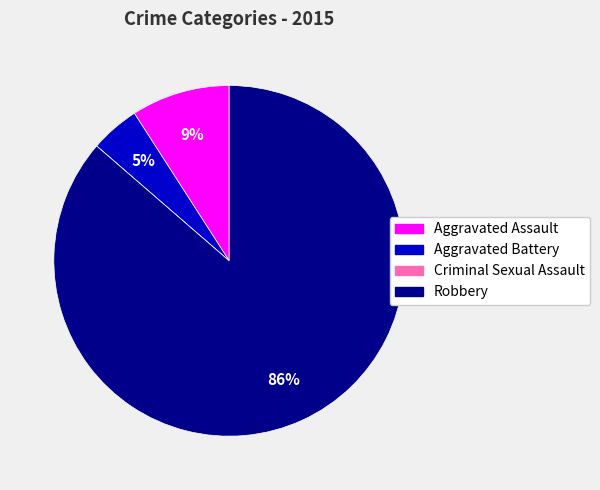

True or false: Aggravated Assault accounts for 9% of the total.

True